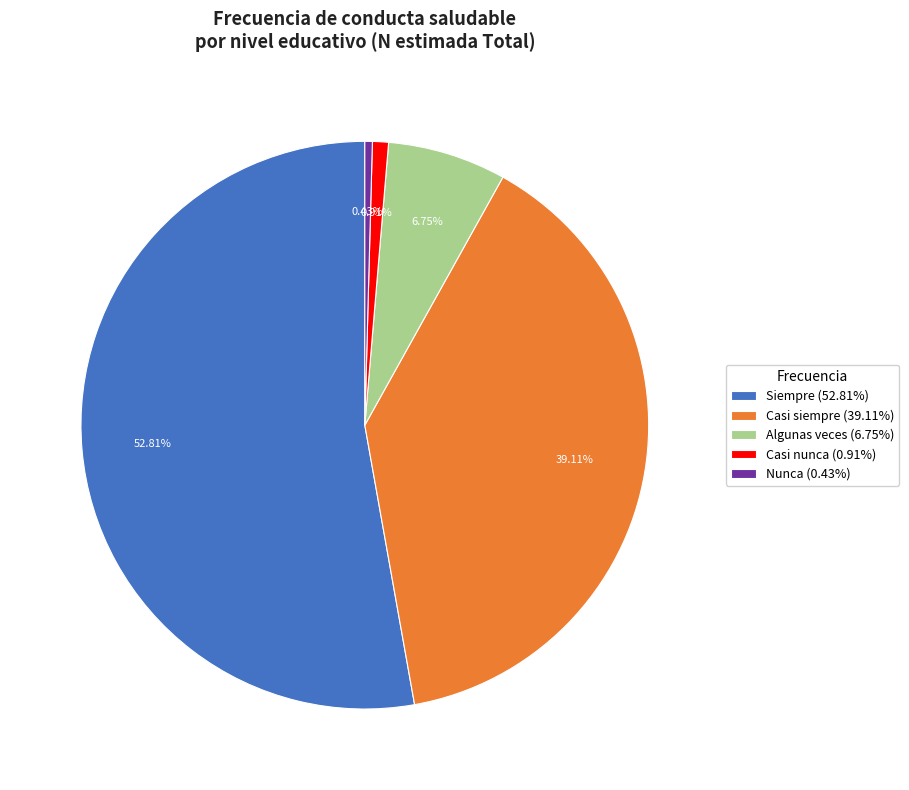

Is there a majority slice in this chart?

Yes